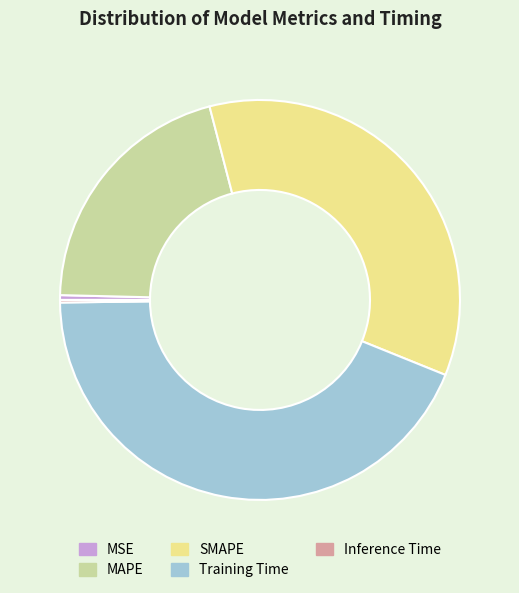

Which has a higher value, MAPE or Training Time?

Training Time